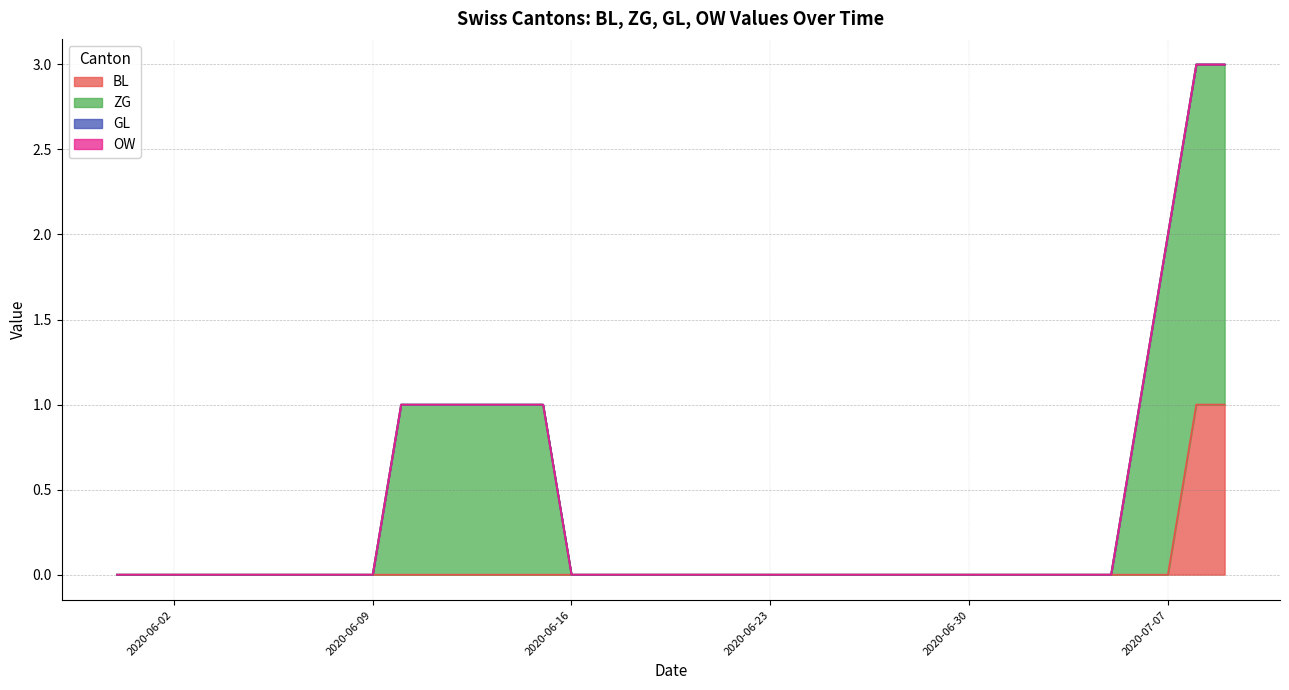

True or false: GL and OW intersect in this chart.

False